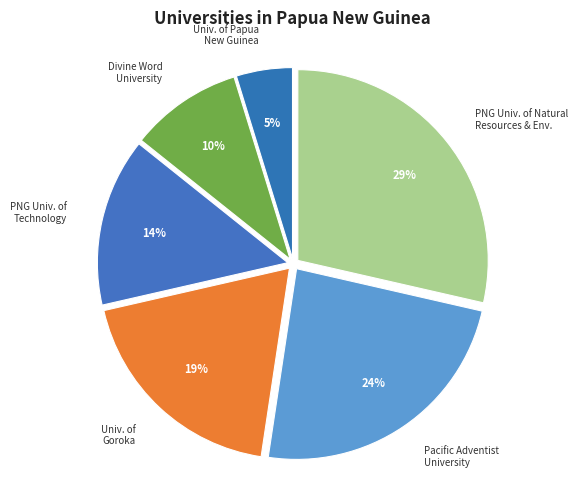

To the nearest percent, what percentage of the pie is Pacific Adventist University?

24%